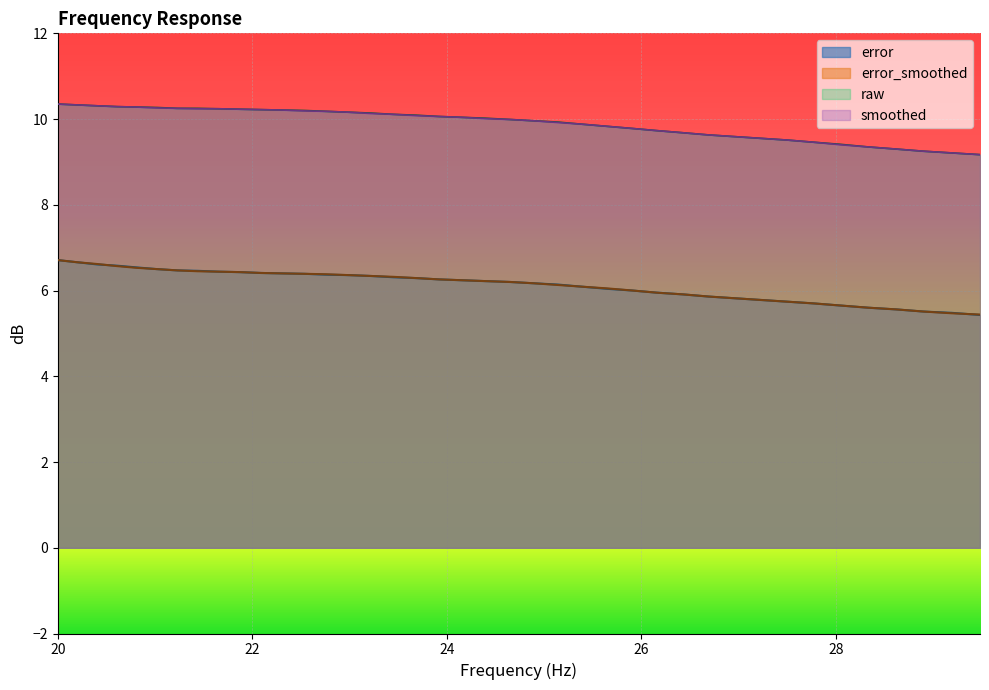

What is the greatest value displayed?

10.3